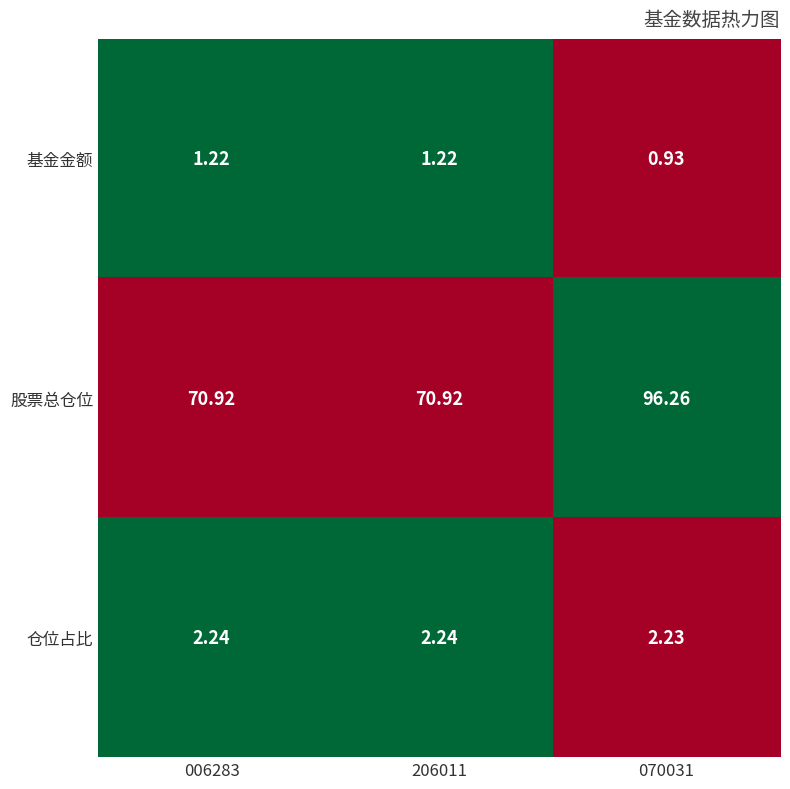

How many data points in 基金金额 are less than 1?

1